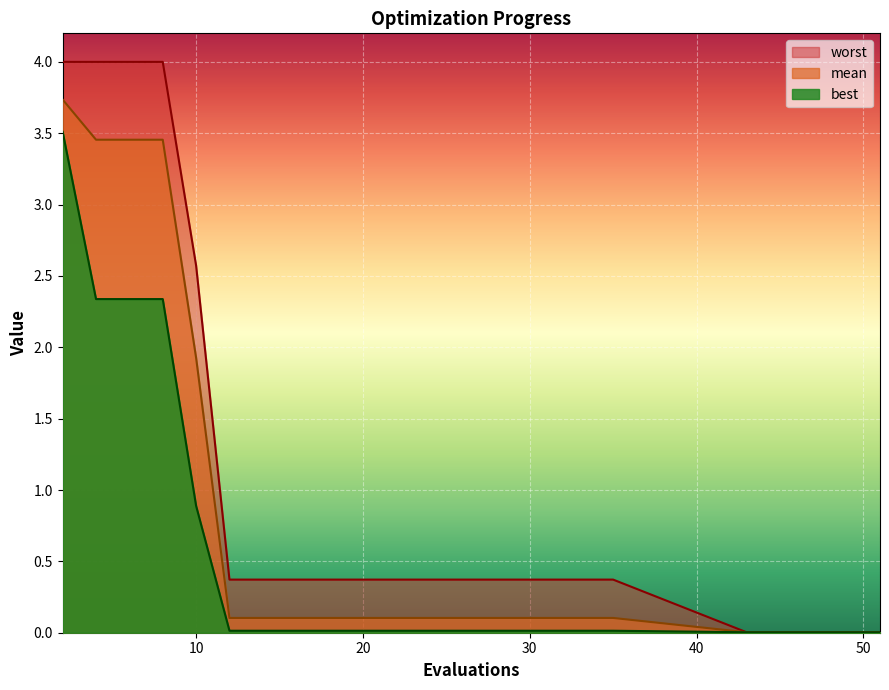

What are all the series names shown in the legend?

worst, mean, best